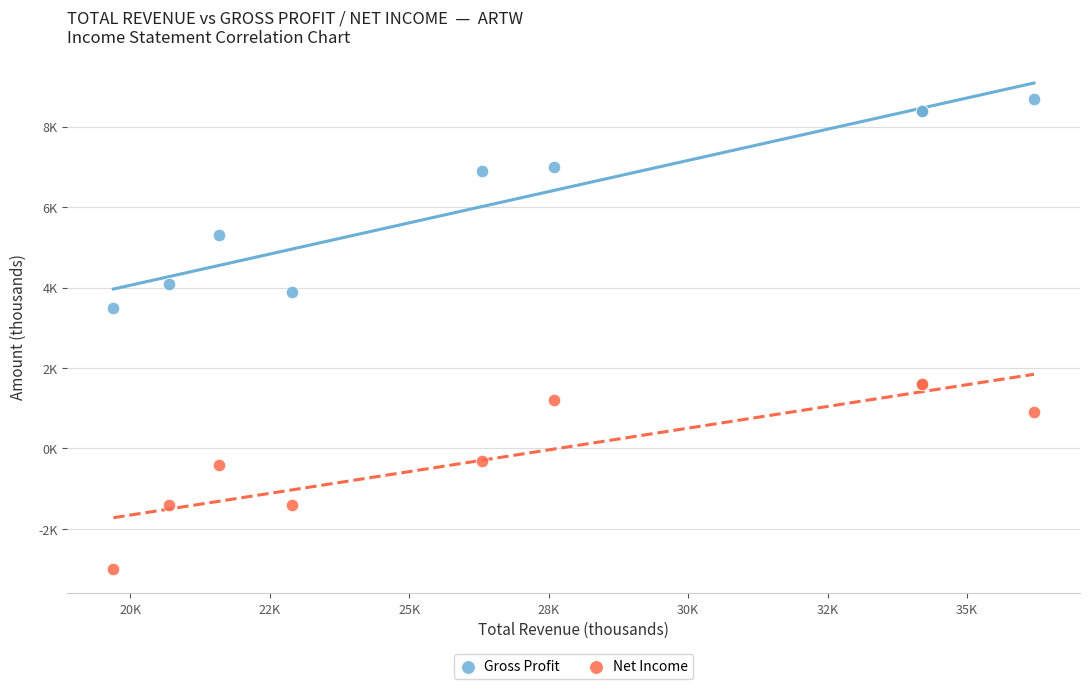

What are all the series names shown in the legend?

Gross Profit, Net Income